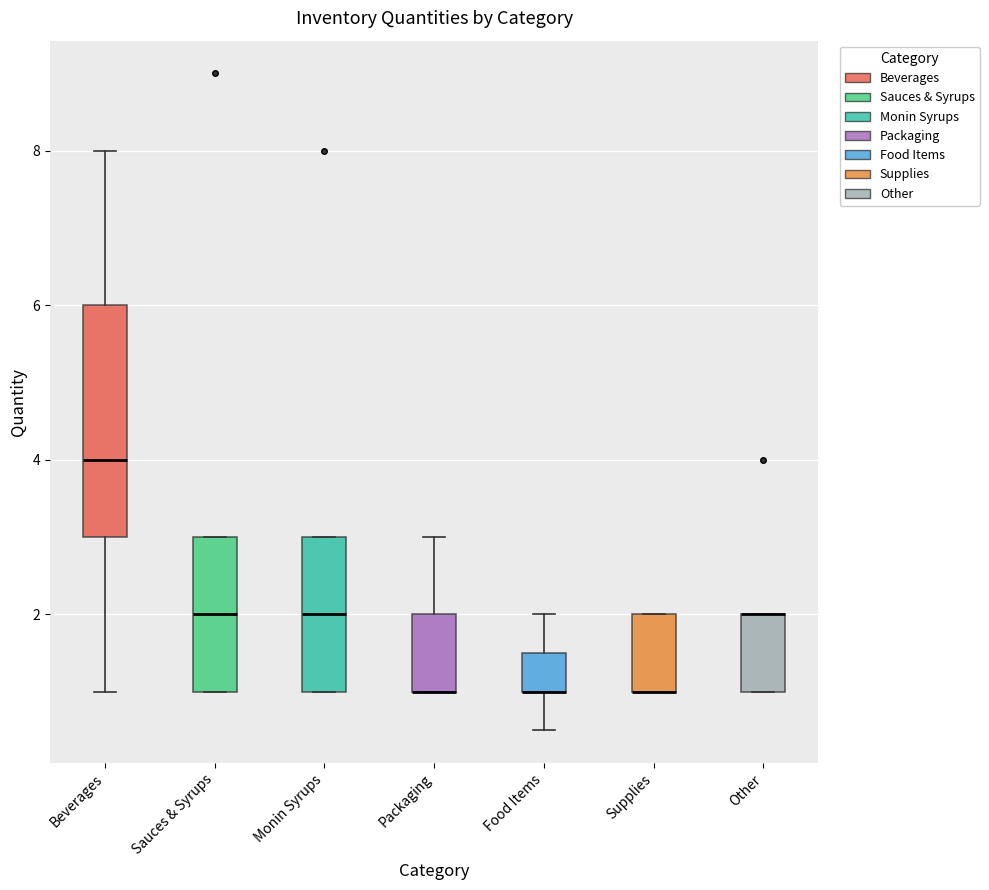

Reading left to right, read every box against the y-axis: the position of its median line, the range the box covers, and the ends of its whiskers. The values are not printed on the chart, so give them approximately, as read against the axis.

Beverages: median 4.0, box 3.0 to 6.0, whiskers 1.0 to 8.0
Sauces & Syrups: median 2.0, box 1.0 to 3.0, whiskers 1.0 to 3.0
Monin Syrups: median 2.0, box 1.0 to 3.0, whiskers 1.0 to 3.0
Packaging: median 1.0 (drawn on the box's lower edge), box 1.0 to 2.0, whiskers 1.0 to 3.0
Food Items: median 1.0 (drawn on the box's lower edge), box 1.0 to 1.6, whiskers 0.6 to 2.0
Supplies: median 1.0 (drawn on the box's lower edge), box 1.0 to 2.0, whiskers 1.0 to 2.0
Other: median 2.0 (drawn on the box's upper edge), box 1.0 to 2.0, whiskers 1.0 to 2.0